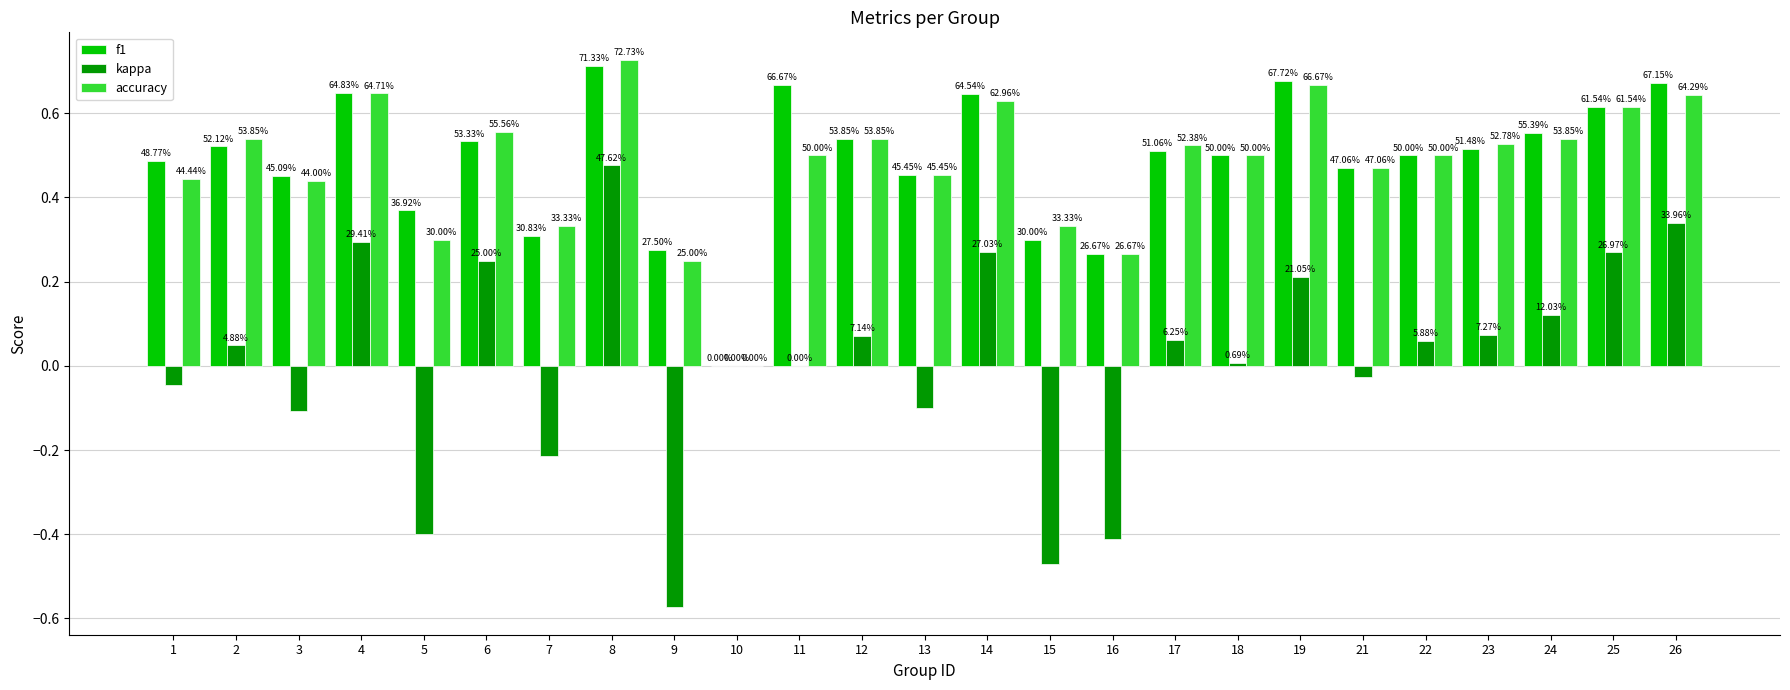

At which category is the sum across all series the highest?

8